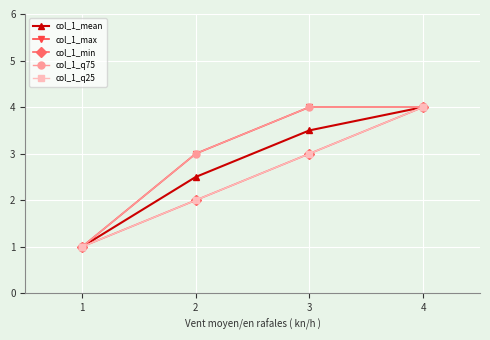

True or false: col_1_q75 and col_1_max cross at least once.

False